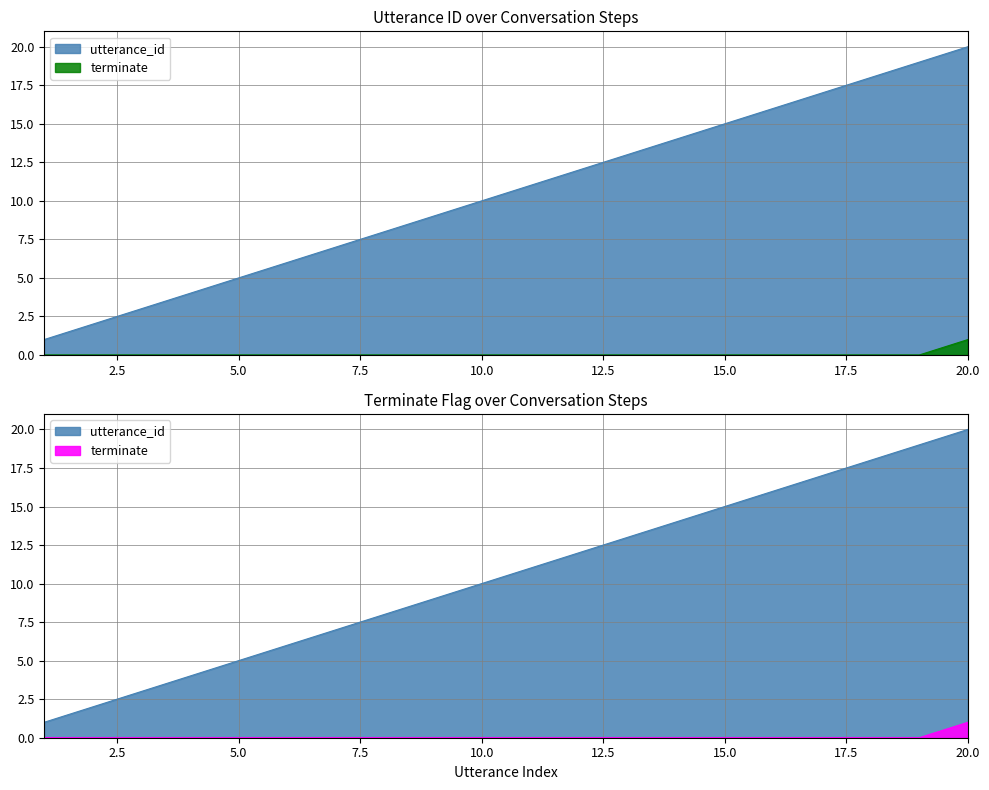

Reading left to right, list all the values displayed in this chart.

utterance_id: 1=1	2=2	3=3	4=4	5=5	6=6	7=7	8=8	9=9	10=10	11=11	12=12	13=13	14=14	15=15	16=16	17=17	18=18	19=19	20=20
terminate: 1=0	2=0	3=0	4=0	5=0	6=0	7=0	8=0	9=0	10=0	11=0	12=0	13=0	14=0	15=0	16=0	17=0	18=0	19=0	20=1